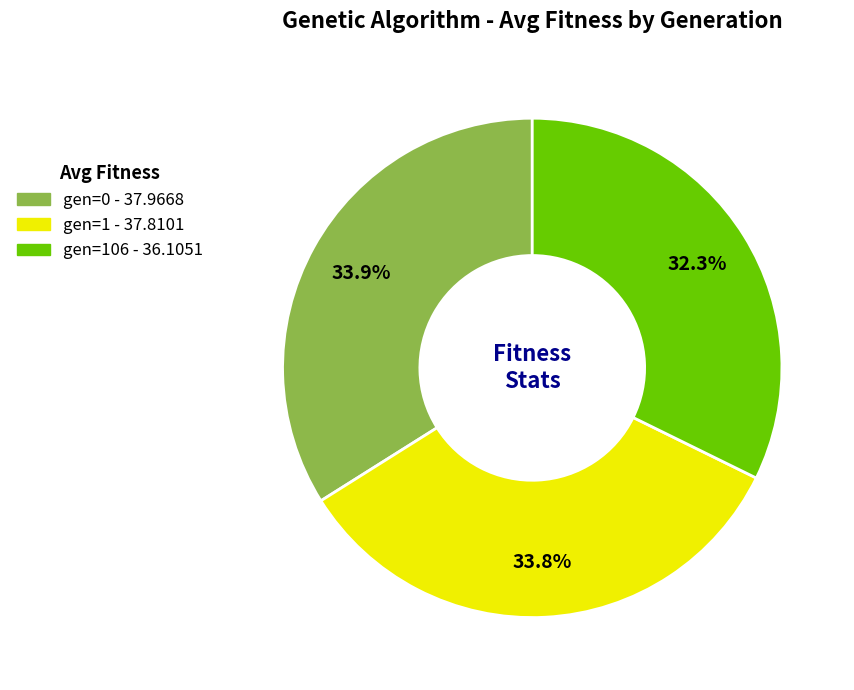

Does any single category account for the majority?

No